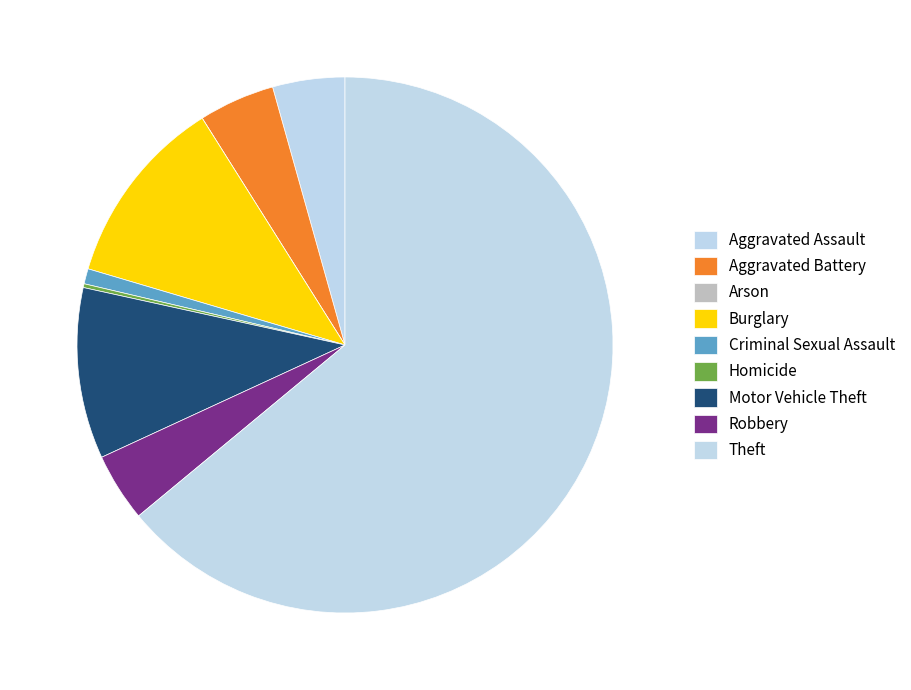

What percentage is the Motor Vehicle Theft slice, to the nearest percent?

10%